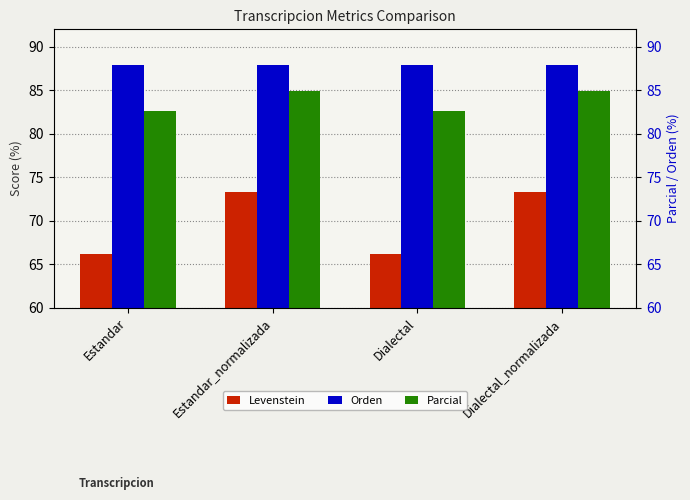

At which category is the sum across all series the highest?

Estandar_normalizada